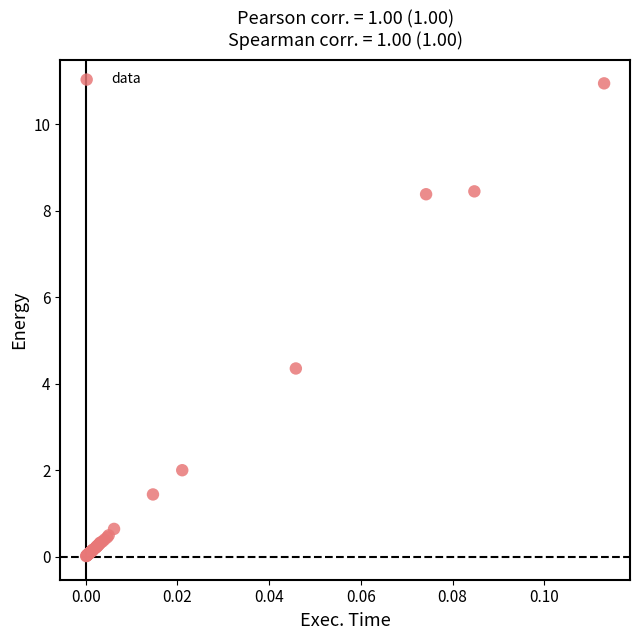

What Y value in the scatter plot is closest to 5?

4.4